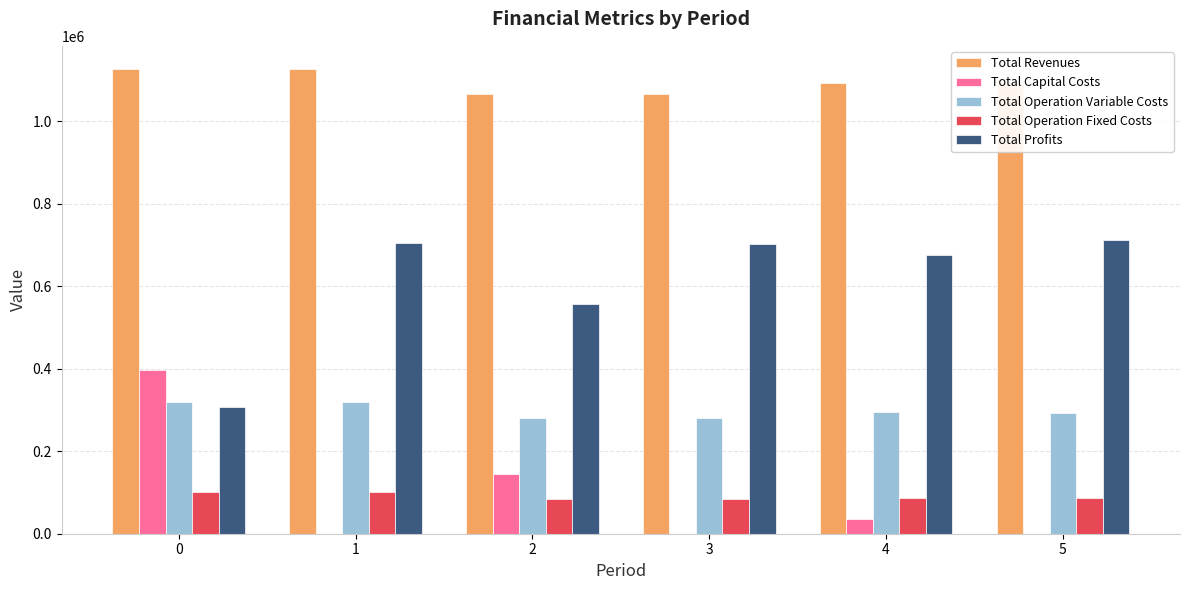

True or false: Total Capital Costs has a value of 674093.5 at 0.

False